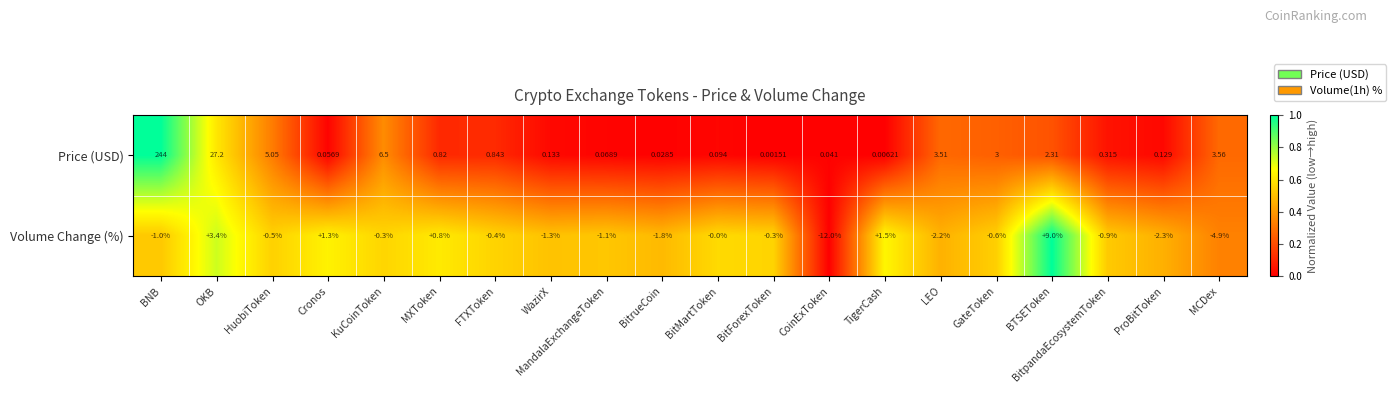

At which label does Volume Change (%) first exceed 0?

OKB